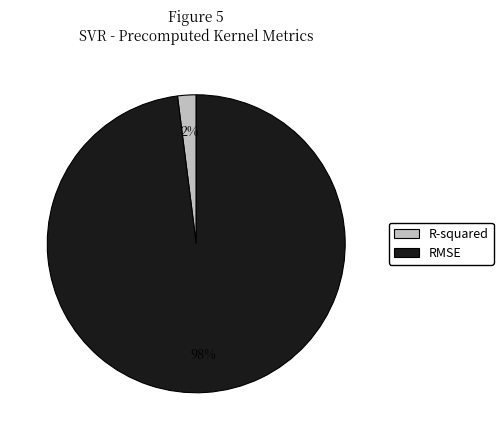

Does any single category account for the majority?

Yes